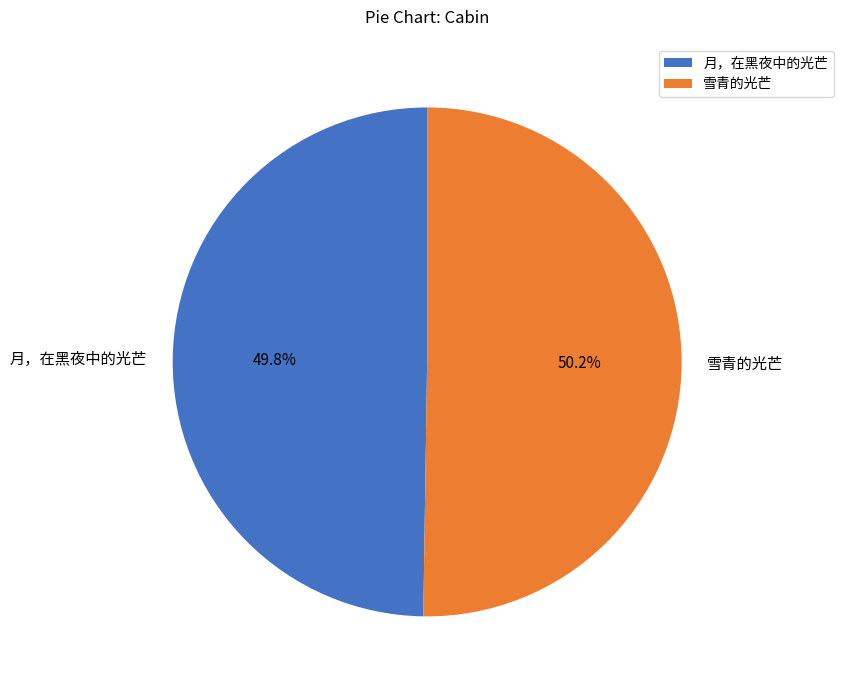

Combined, what portion of the pie is 雪青的光芒 and 月，在黑夜中的光芒?

100.0%